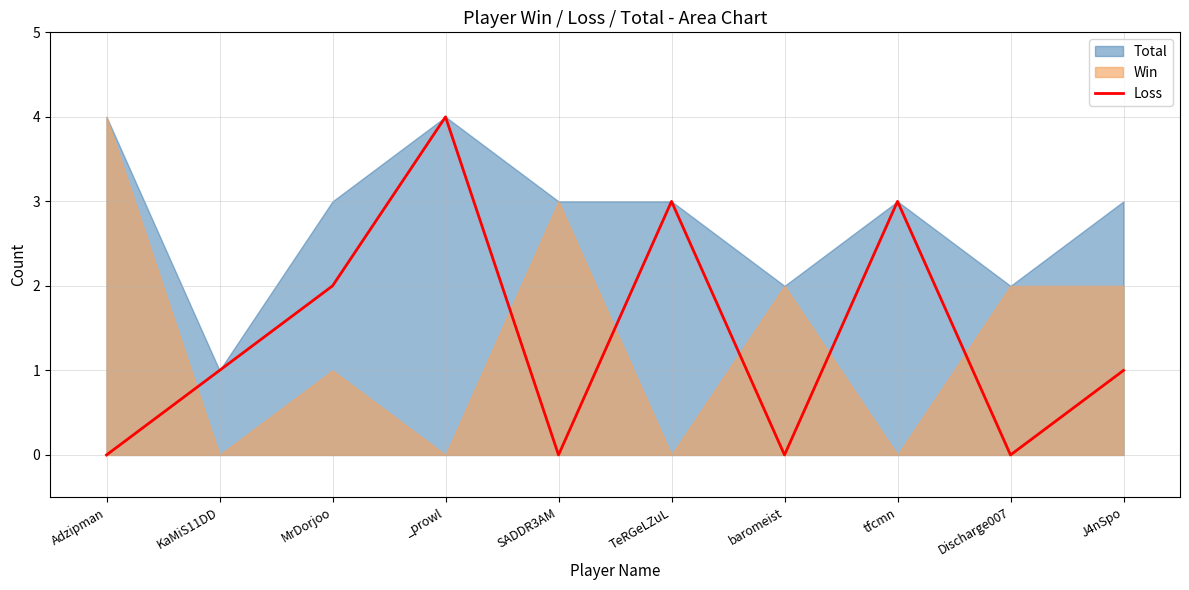

The value of Loss at _prowl is 4. True or false?

True